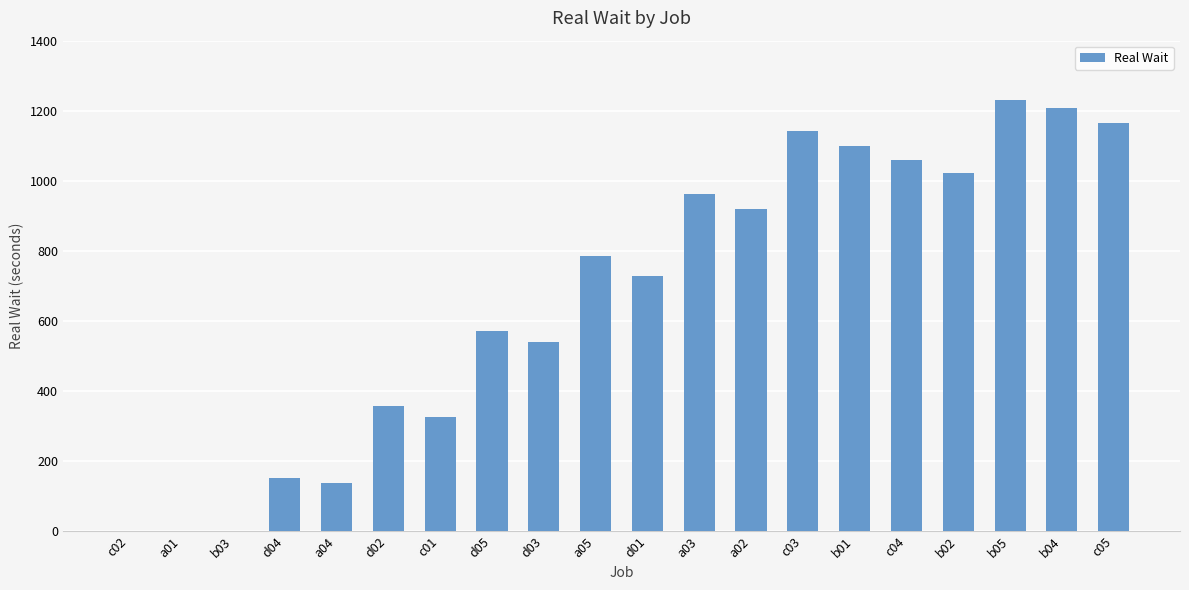

Is it true that the value at c04 is 1060?

True